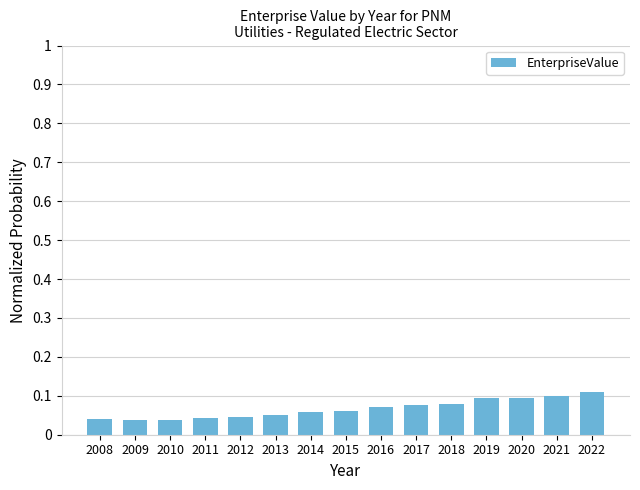

Between 2016 and 2011, which is larger?

2016